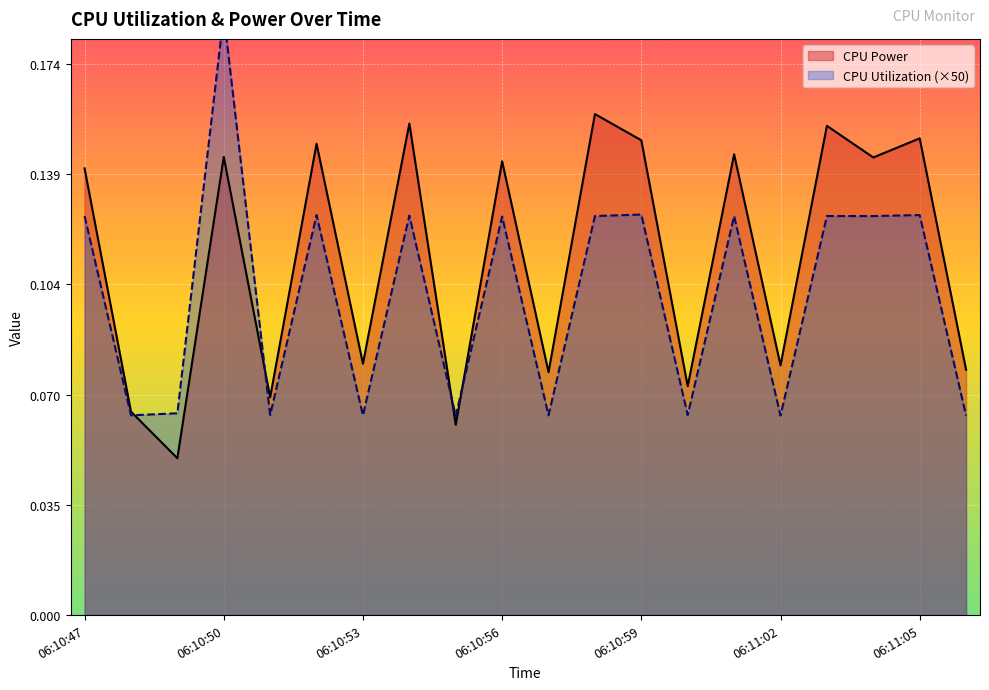

Where is CPU Utilization (×50) nearest to the value 0?

8